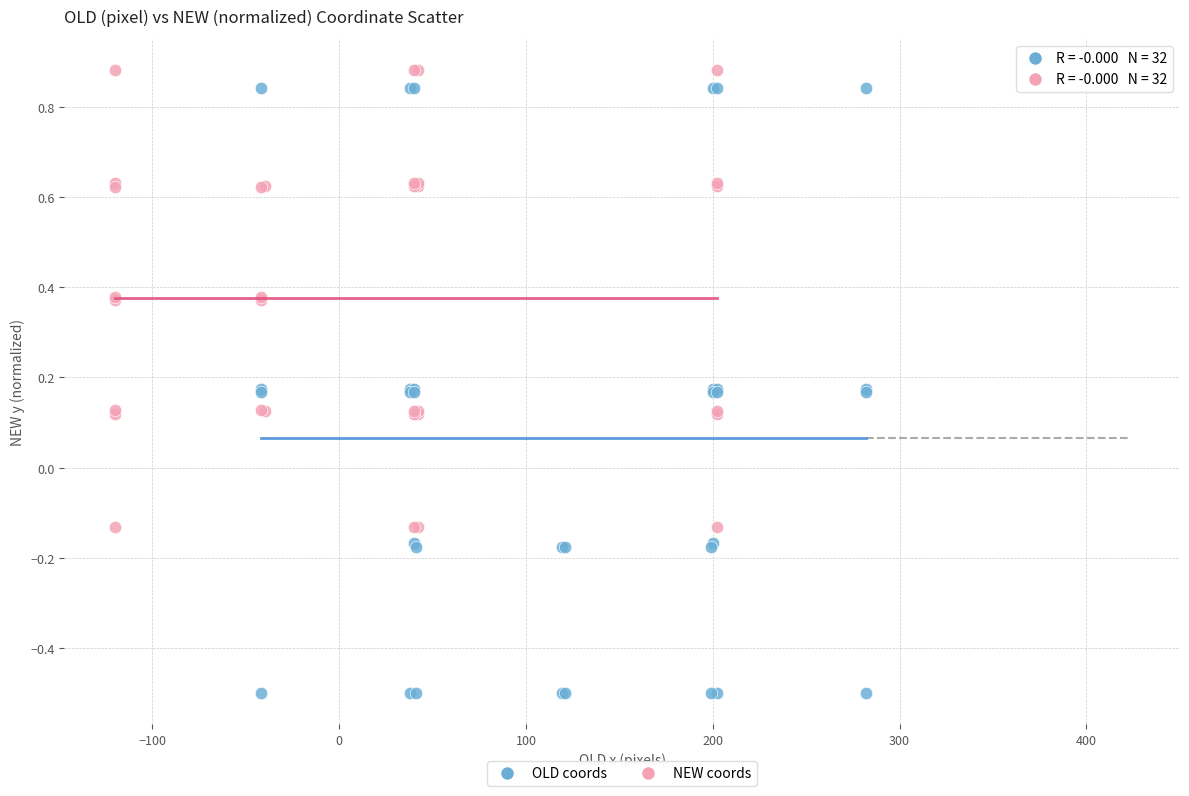

Which series contains the highest Y value?

NEW coords